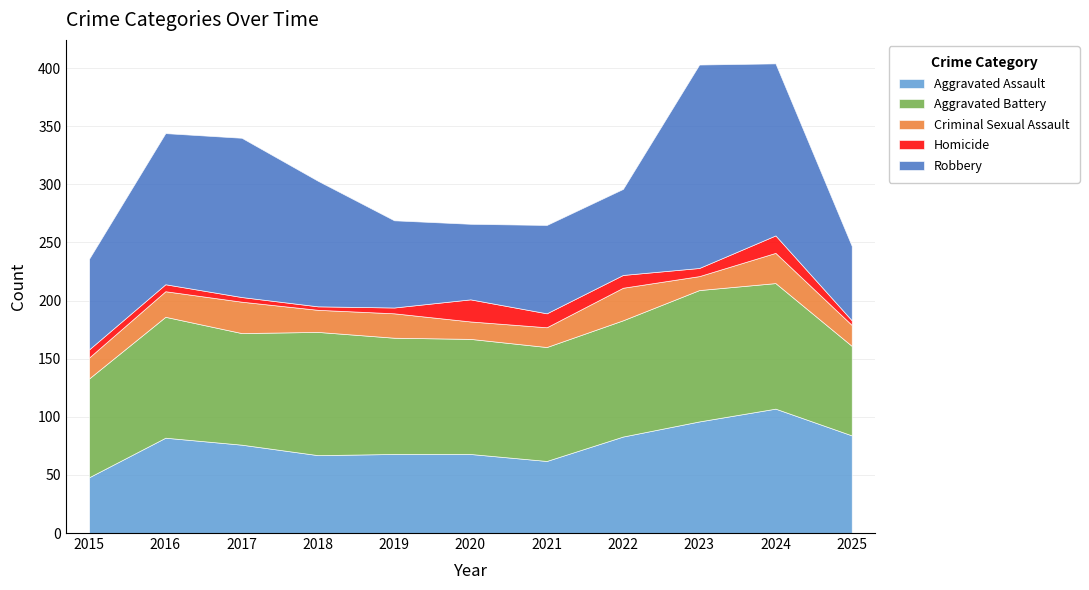

Between 2020 and 2024, which series saw the biggest shift?

Robbery